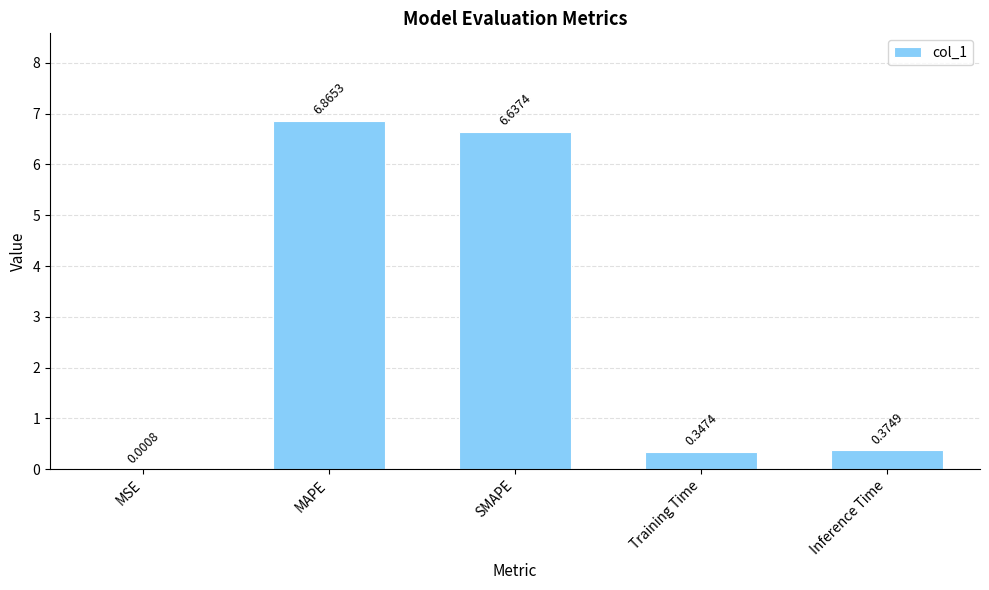

At which category does the chart reach its peak across all series?

MAPE